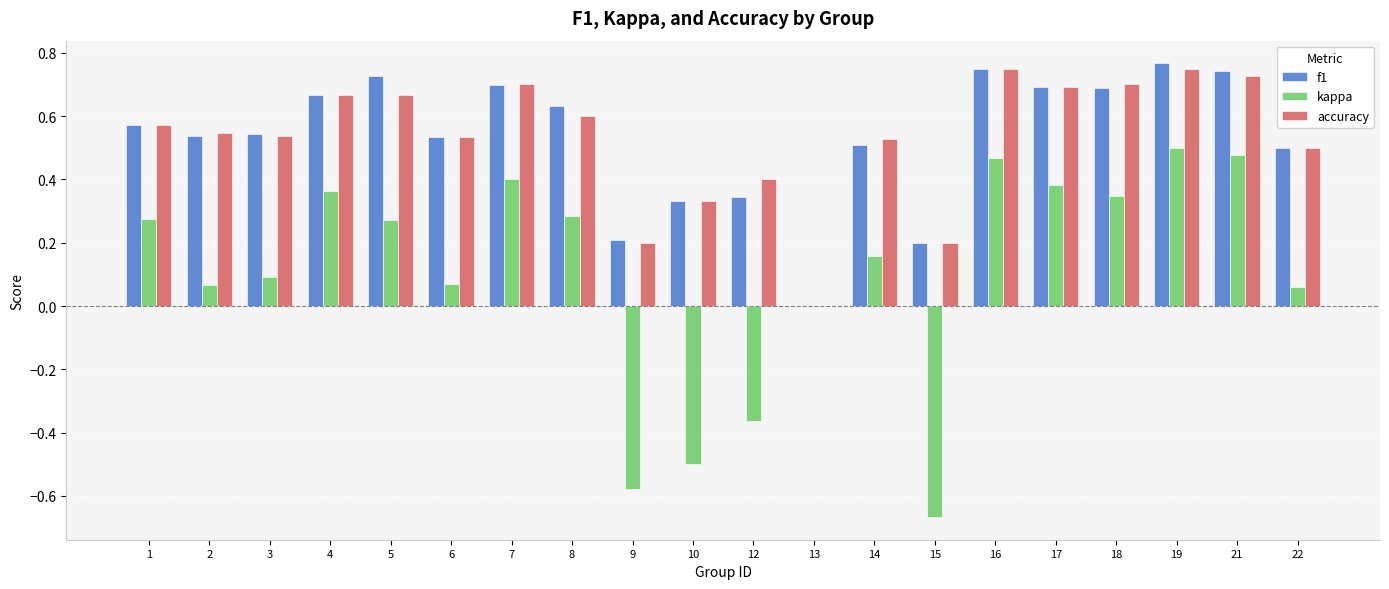

Is the value of accuracy at 3 greater than the value of kappa at 12?

Yes